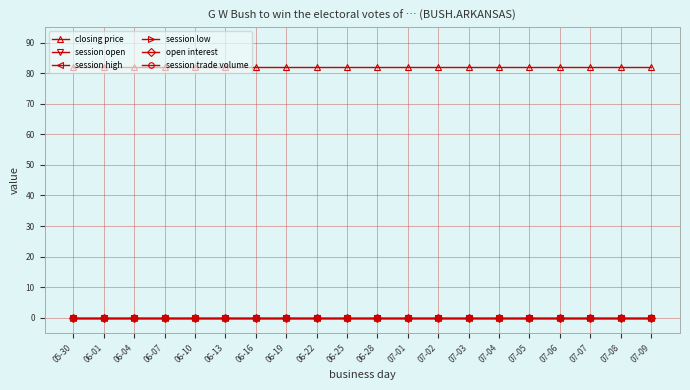

Reading left to right, transcribe all the data shown in this chart.

closing price: 05-30=82	06-01=82	06-04=82	06-07=82	06-10=82	06-13=82	06-16=82	06-19=82	06-22=82	06-25=82	06-28=82	07-01=82	07-02=82	07-03=82	07-04=82	07-05=82	07-06=82	07-07=82	07-08=82	07-09=82
session open: 05-30=0	06-01=0	06-04=0	06-07=0	06-10=0	06-13=0	06-16=0	06-19=0	06-22=0	06-25=0	06-28=0	07-01=0	07-02=0	07-03=0	07-04=0	07-05=0	07-06=0	07-07=0	07-08=0	07-09=0
session high: 05-30=0	06-01=0	06-04=0	06-07=0	06-10=0	06-13=0	06-16=0	06-19=0	06-22=0	06-25=0	06-28=0	07-01=0	07-02=0	07-03=0	07-04=0	07-05=0	07-06=0	07-07=0	07-08=0	07-09=0
session low: 05-30=0	06-01=0	06-04=0	06-07=0	06-10=0	06-13=0	06-16=0	06-19=0	06-22=0	06-25=0	06-28=0	07-01=0	07-02=0	07-03=0	07-04=0	07-05=0	07-06=0	07-07=0	07-08=0	07-09=0
open interest: 05-30=0	06-01=0	06-04=0	06-07=0	06-10=0	06-13=0	06-16=0	06-19=0	06-22=0	06-25=0	06-28=0	07-01=0	07-02=0	07-03=0	07-04=0	07-05=0	07-06=0	07-07=0	07-08=0	07-09=0
session trade volume: 05-30=0	06-01=0	06-04=0	06-07=0	06-10=0	06-13=0	06-16=0	06-19=0	06-22=0	06-25=0	06-28=0	07-01=0	07-02=0	07-03=0	07-04=0	07-05=0	07-06=0	07-07=0	07-08=0	07-09=0